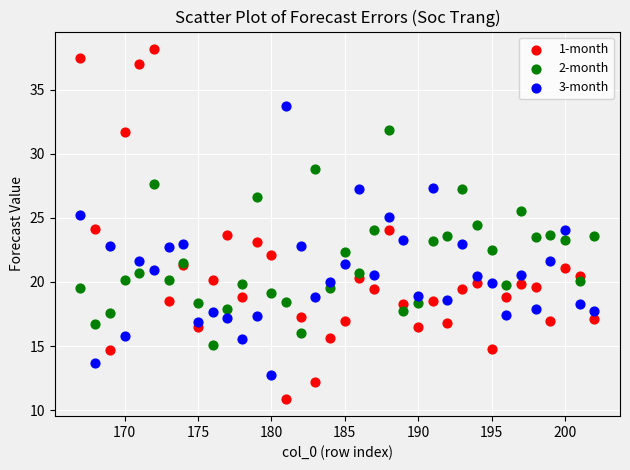

Which series has the largest Y range (max minus min)?

1-month